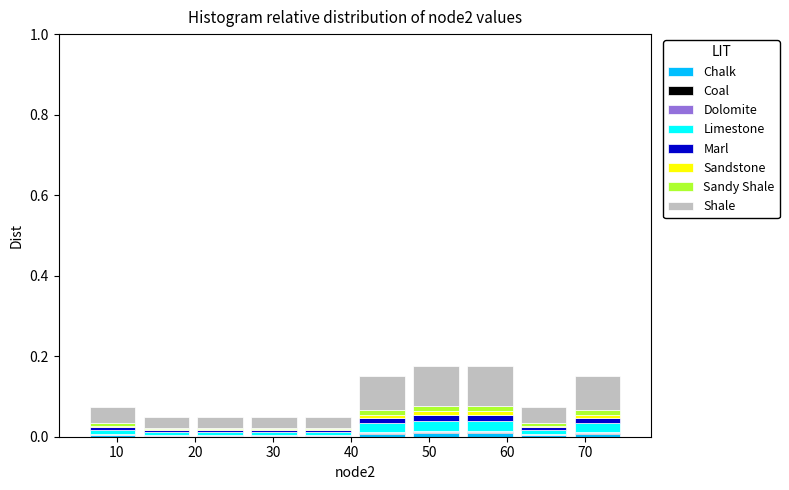

What is the total height of the stacked bar covering 47.4 to 54.3 on the x-axis? Neither the bar edges nor the heights are printed on the chart, so give them approximately, as read against the axes.

0.18